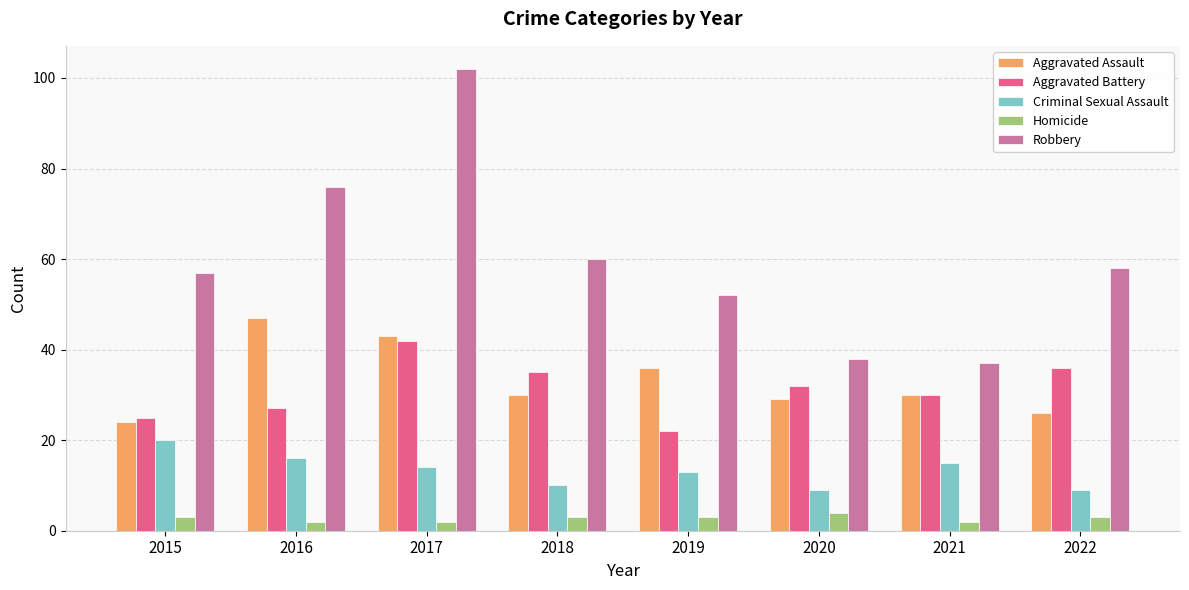

True or false: Robbery has a value of 106 at 2016.

False